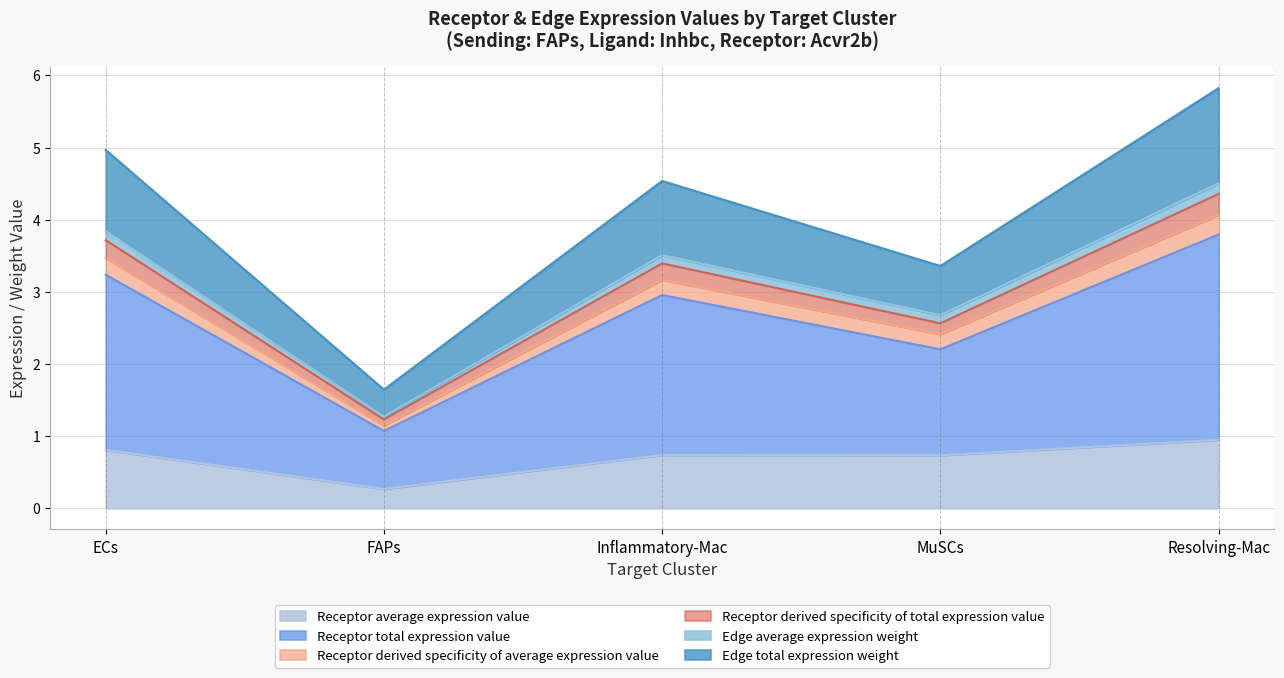

True or false: Receptor derived specificity of total expression value and Receptor average expression value cross at least once.

False